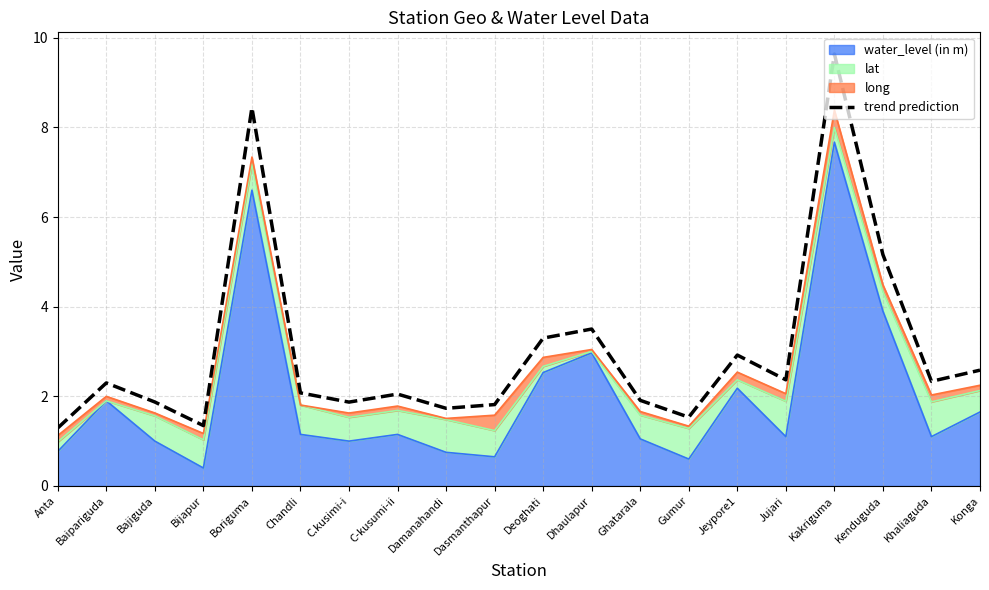

Where is the first local minimum?

Bijapur